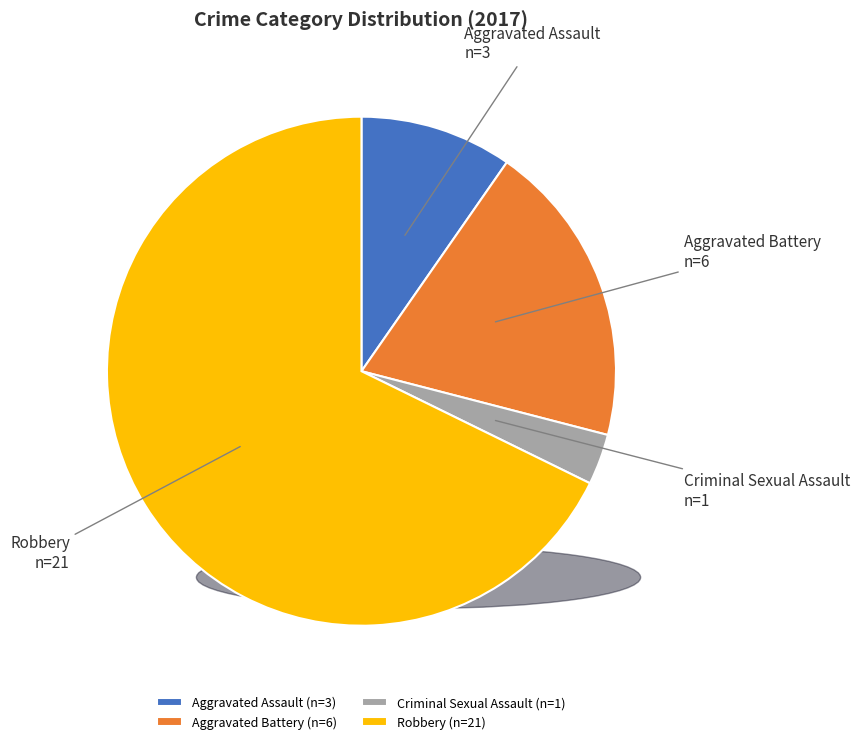

Rank the categories by value from lowest to highest.

Criminal Sexual Assault, Aggravated Assault, Aggravated Battery, Robbery